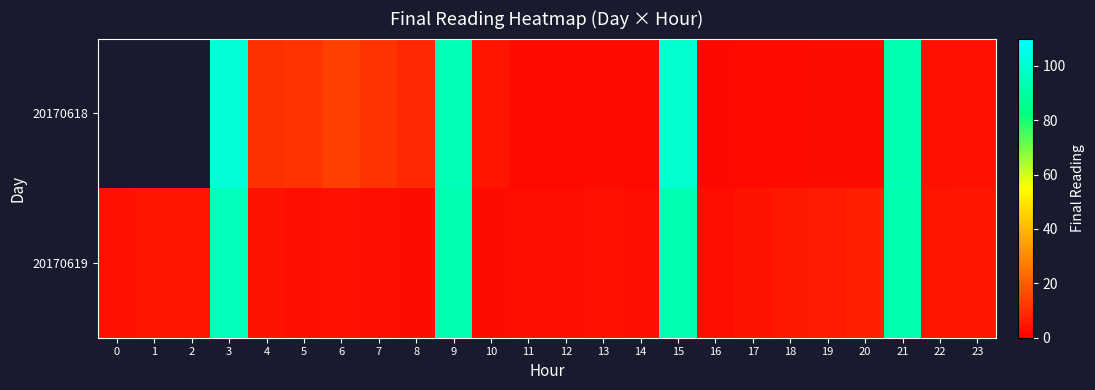

Which label corresponds to the largest value in the chart?

3